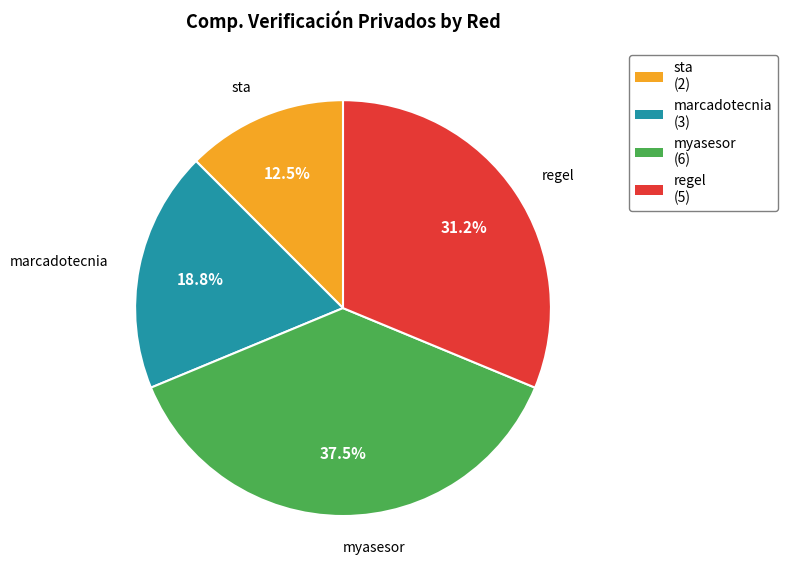

Does any single category account for the majority?

No